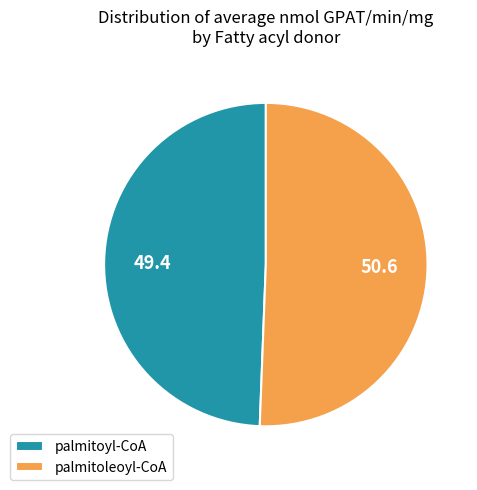

Combined, do palmitoyl-CoA and palmitoleoyl-CoA account for over 50%?

Yes